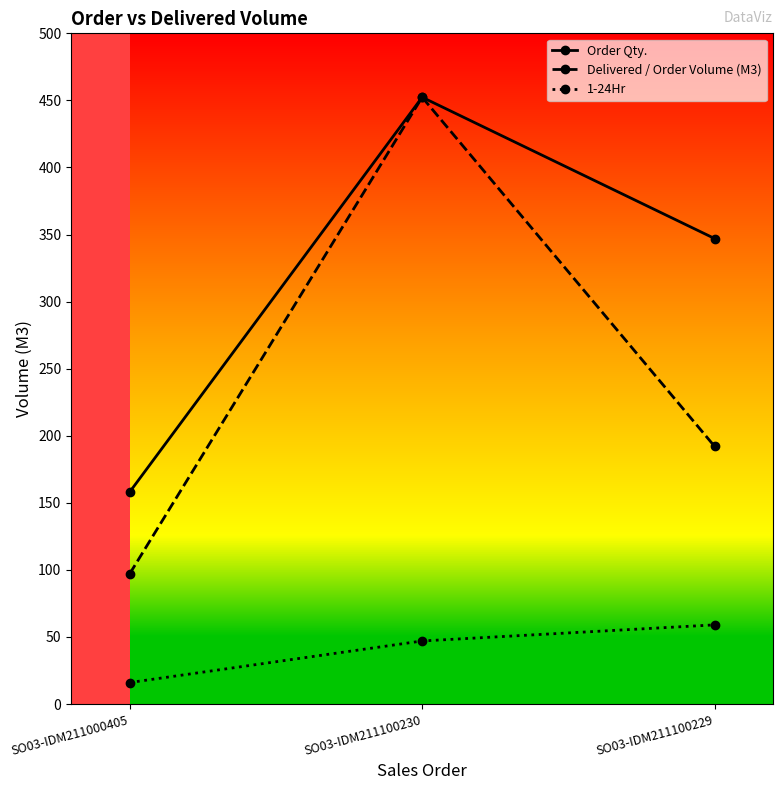

At which category is the sum across all series the highest?

SO03-IDM211100230